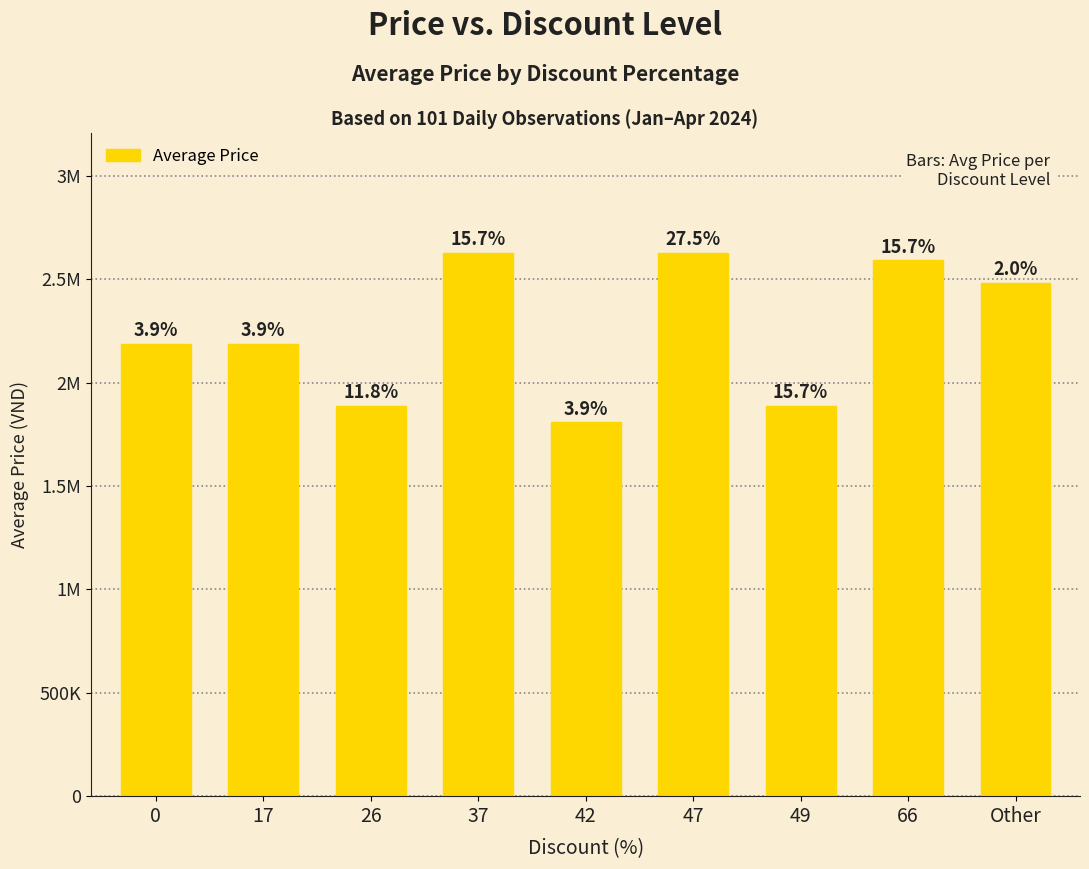

List the labels in order of value, largest first.

37, 47, 66, Other, 0, 17, 26, 49, 42